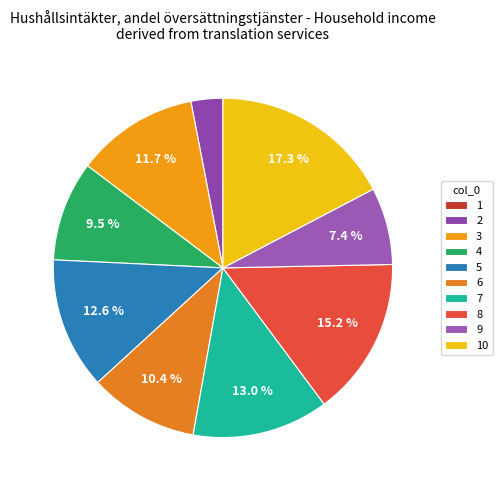

To the nearest percent, what is the combined percentage of 5 and 10?

30%